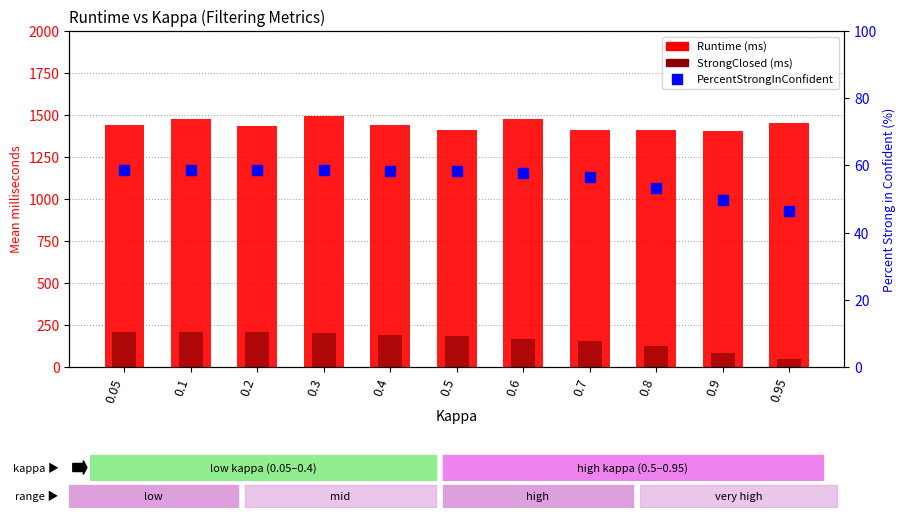

Reading right to left, extract all data points from this chart.

Runtime (ms): 1451.8	1405.7	1410.6	1412.0	1475.9	1409.2	1438.9	1492.1	1436.6	1476.5	1439.1
StrongClosed (ms): 50.3	82.7	124.6	151.9	169.1	182.0	191.6	200.0	205.5	207.1	207.3
PercentStrongInConfident: 46.5	49.8	53.3	56.6	57.8	58.2	58.4	58.5	58.5	58.6	58.6